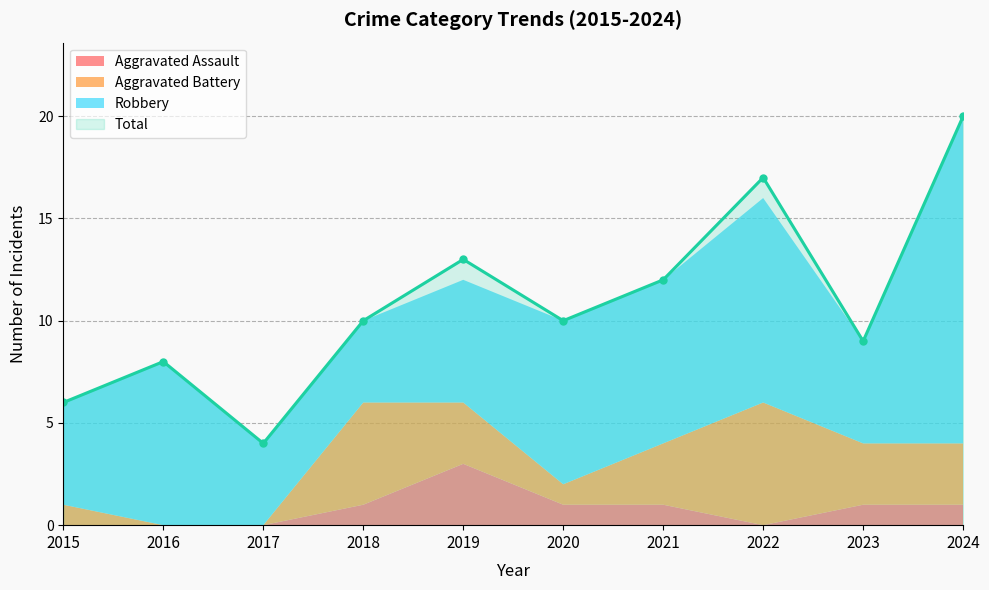

At which label does Aggravated Assault reach its minimum?

2015